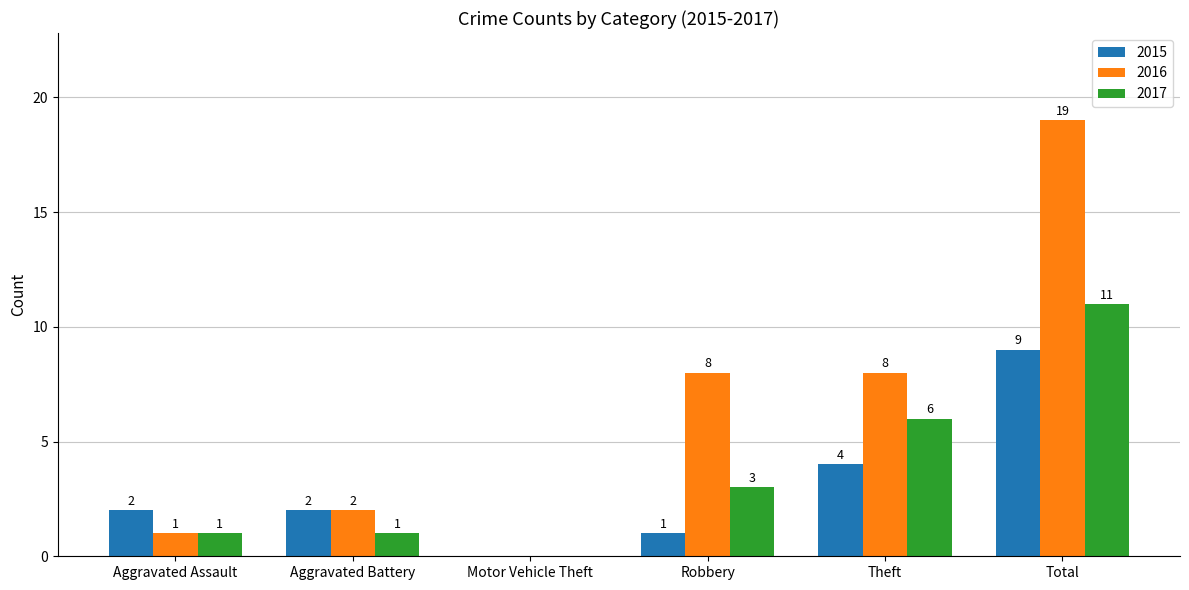

What is the sum of the 2017 values at Motor Vehicle Theft and Robbery?

3